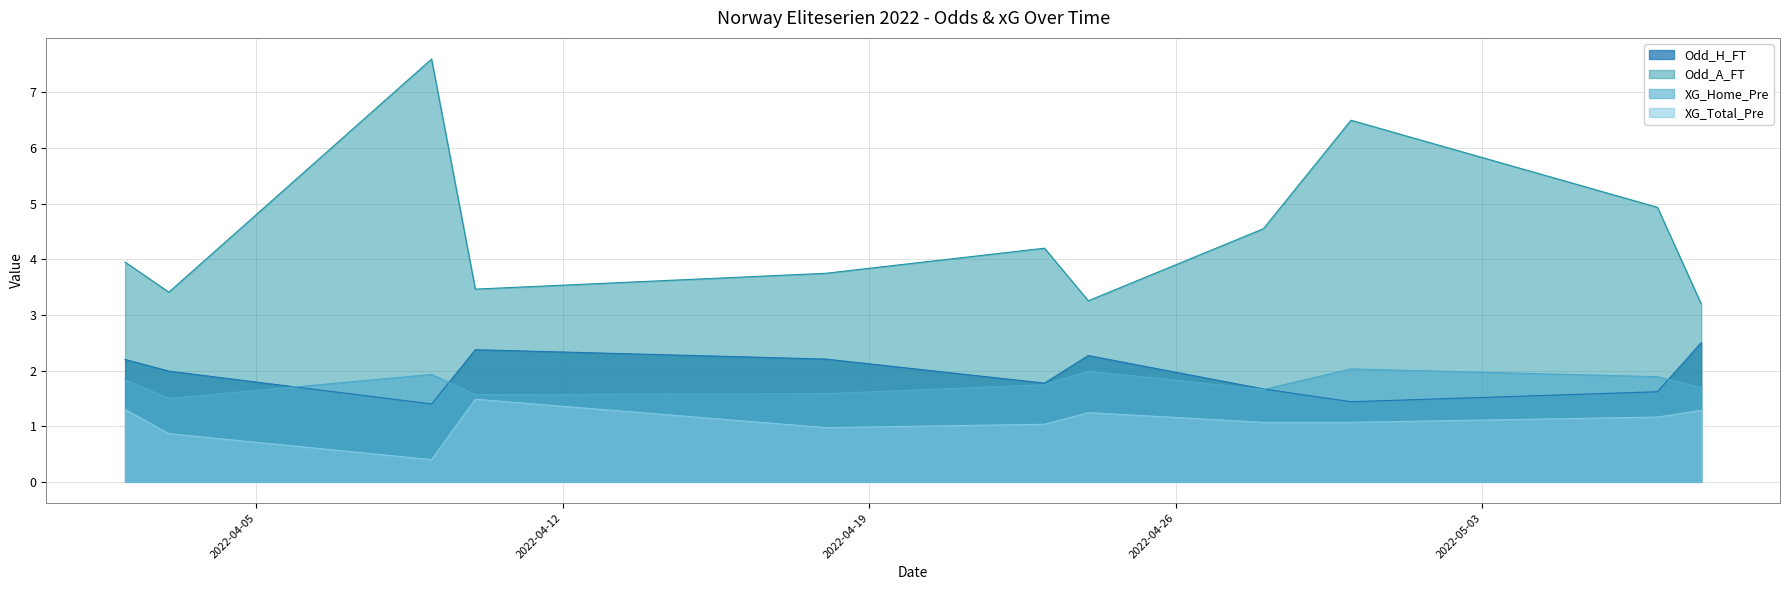

Which series has the widest spread of values?

Odd_A_FT